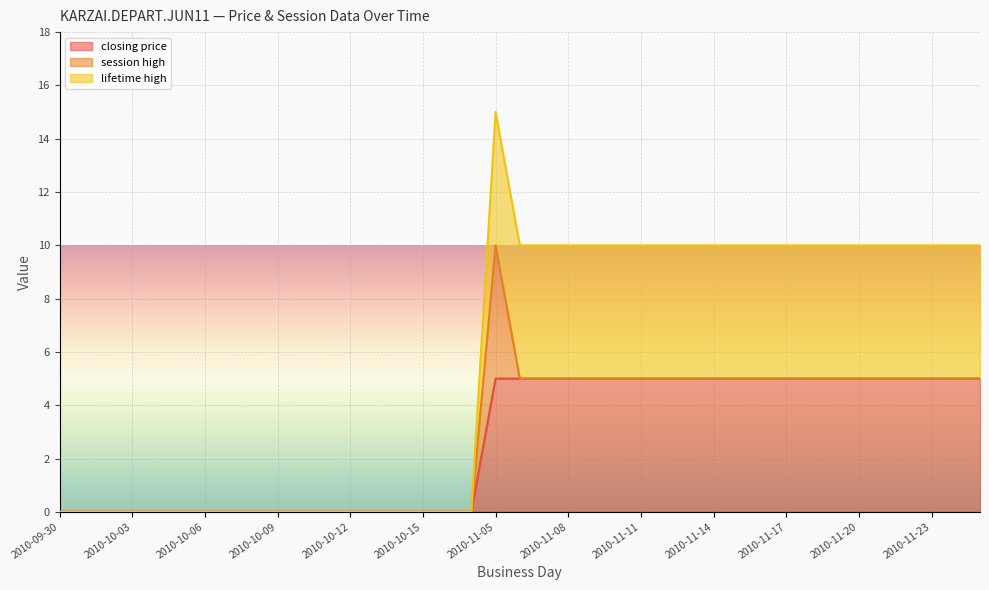

At which label does closing price reach its minimum?

2010-09-30